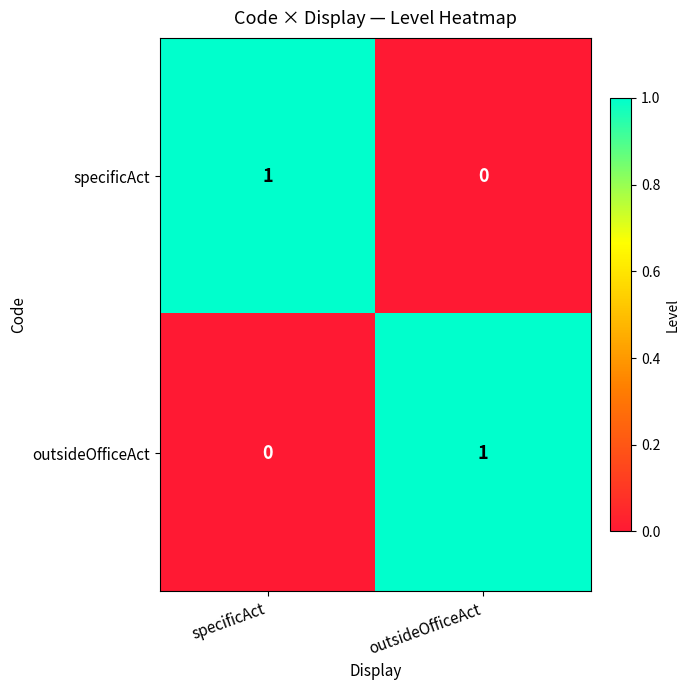

At which label does specificAct reach its minimum?

outsideOfficeAct